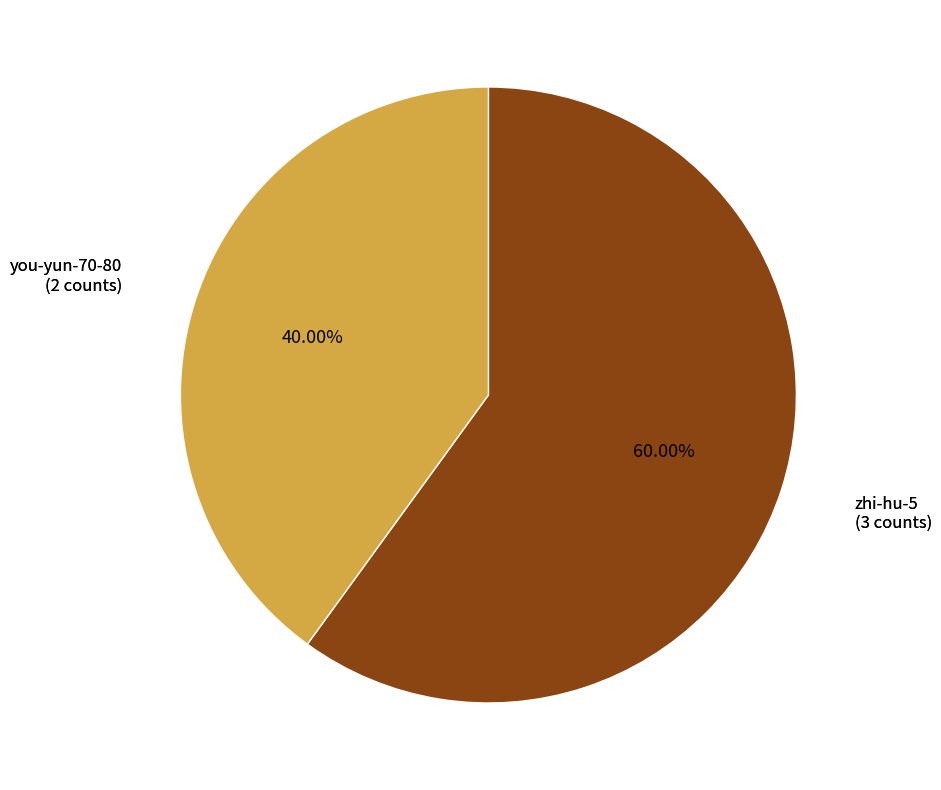

Is there a majority slice in this chart?

Yes